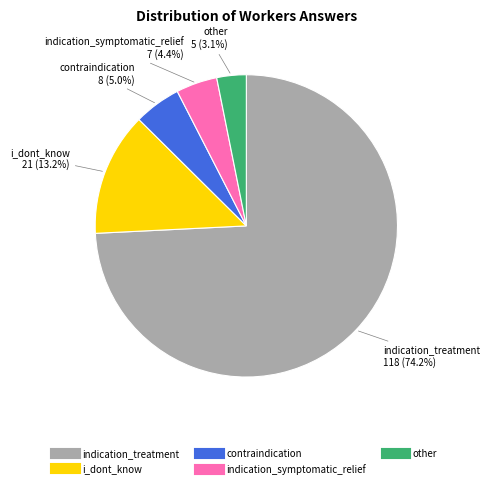

What portion of the pie excludes i_dont_know?

86.8%